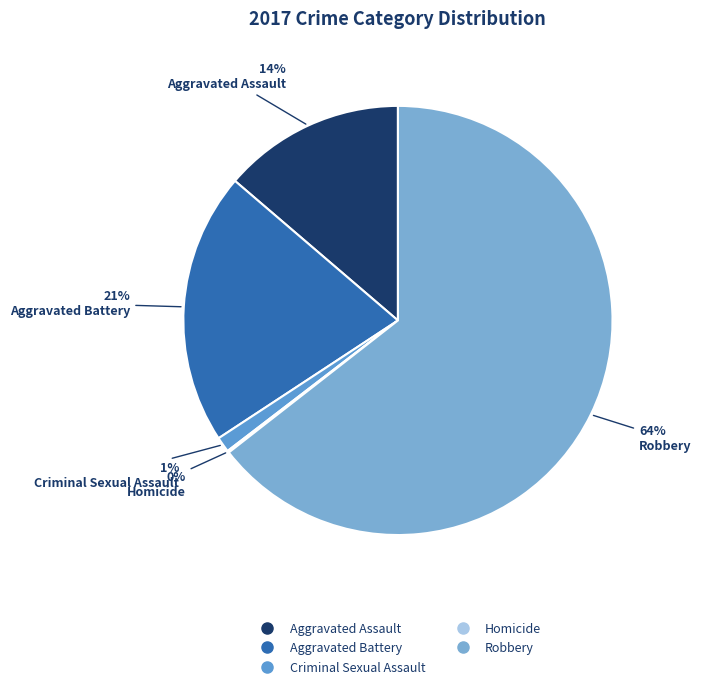

To the nearest percent, what portion does Aggravated Battery represent?

21%